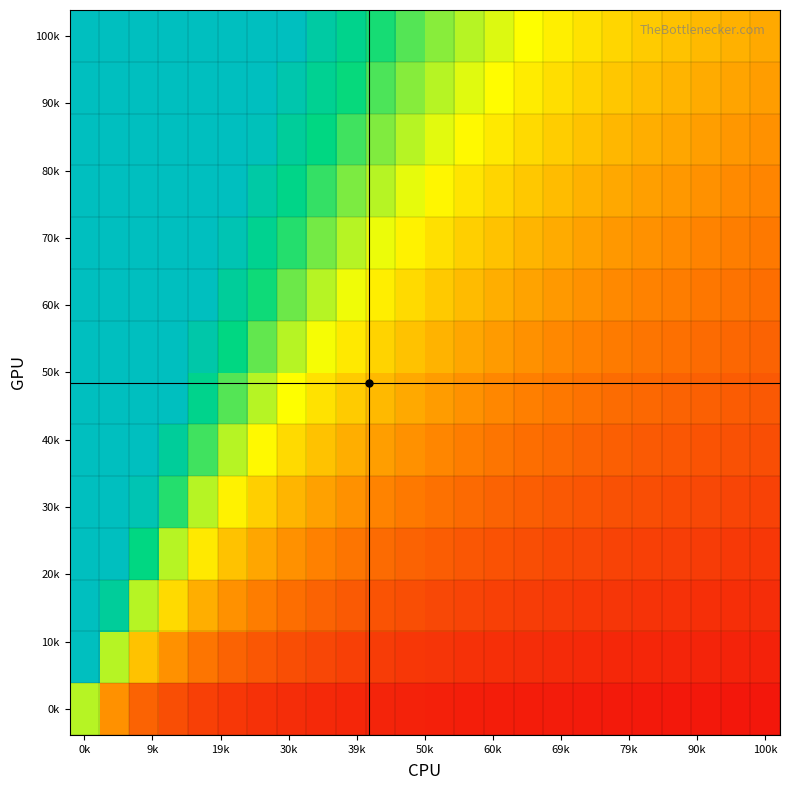

What is the minimum value shown in the chart?

0.1